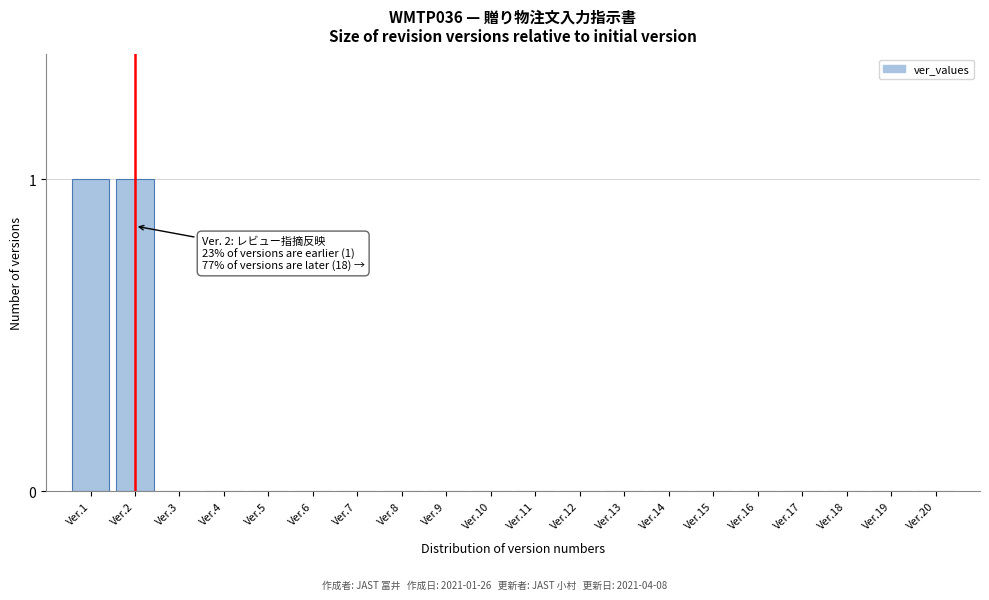

Reading left to right, transcribe all the data shown in this chart.

Ver.1=1	Ver.2=1	Ver.3=0	Ver.4=0	Ver.5=0	Ver.6=0	Ver.7=0	Ver.8=0	Ver.9=0	Ver.10=0	Ver.11=0	Ver.12=0	Ver.13=0	Ver.14=0	Ver.15=0	Ver.16=0	Ver.17=0	Ver.18=0	Ver.19=0	Ver.20=0